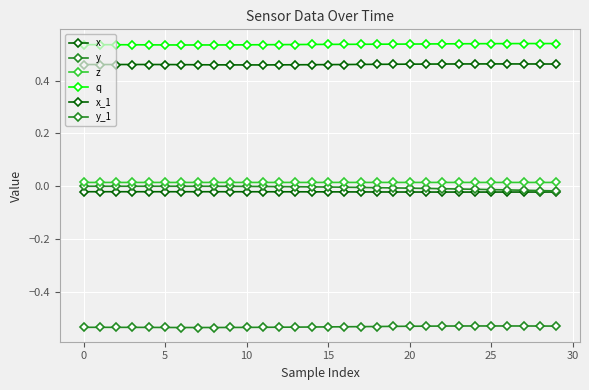

How many lines are shown in the chart?

6